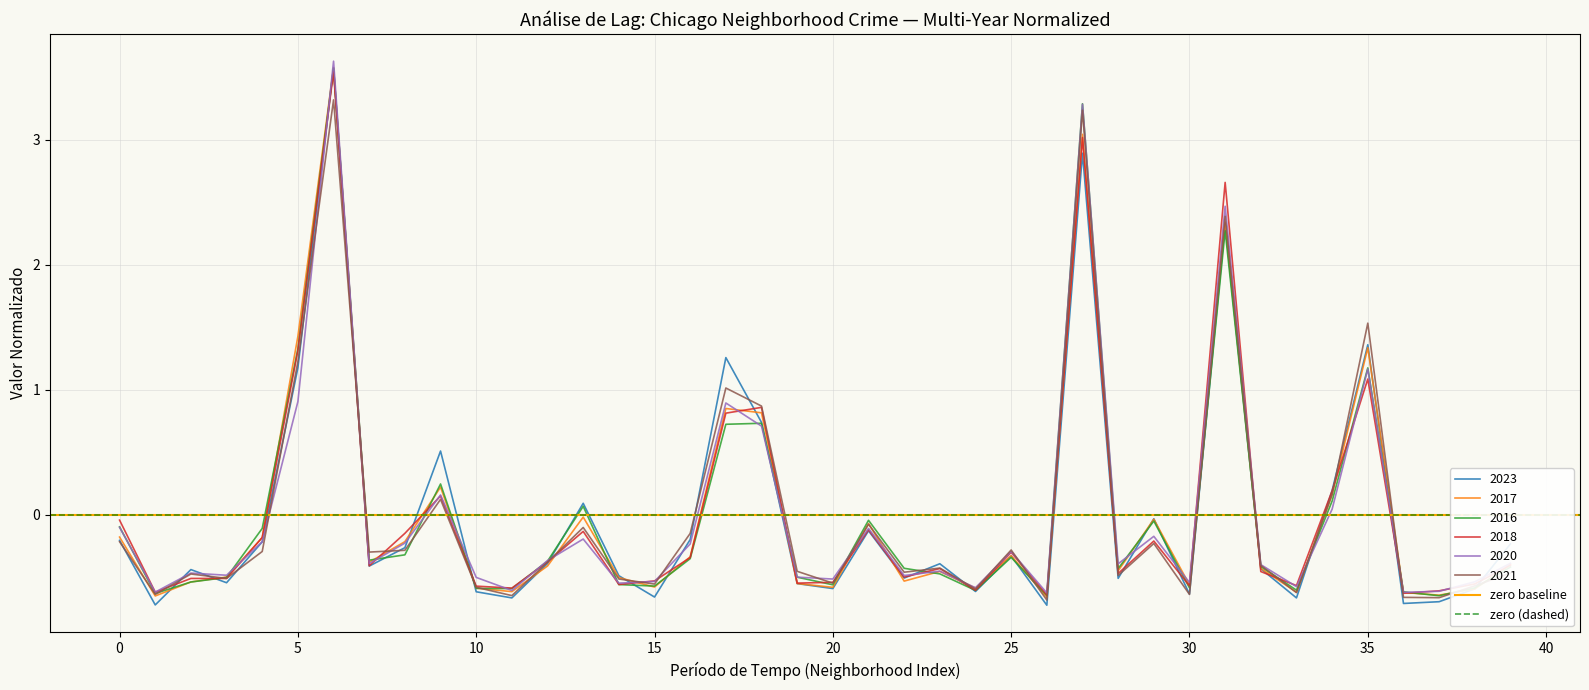

What is the value of the 2023 point at the 14th from the left?

0.1